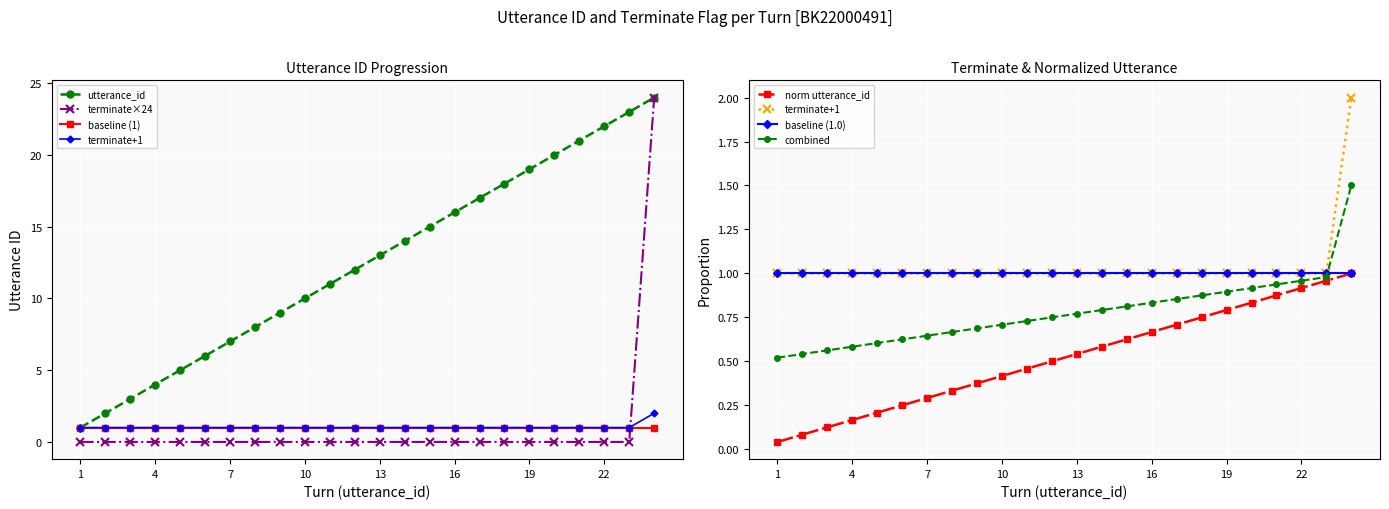

Where is terminate nearest to the value 1?

1